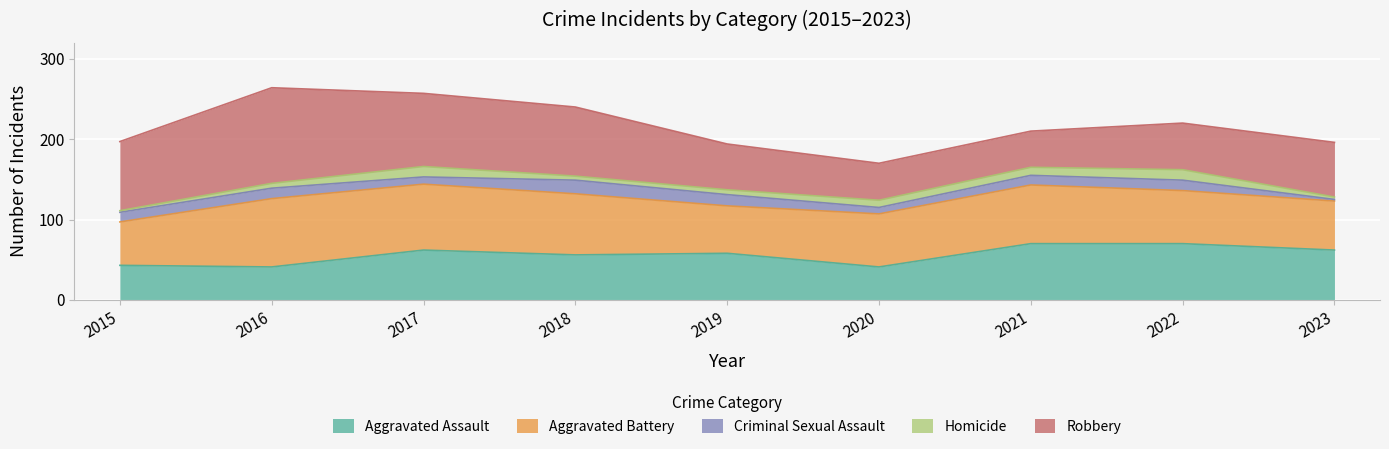

Which series changed the most between 2017 and 2018?

Criminal Sexual Assault